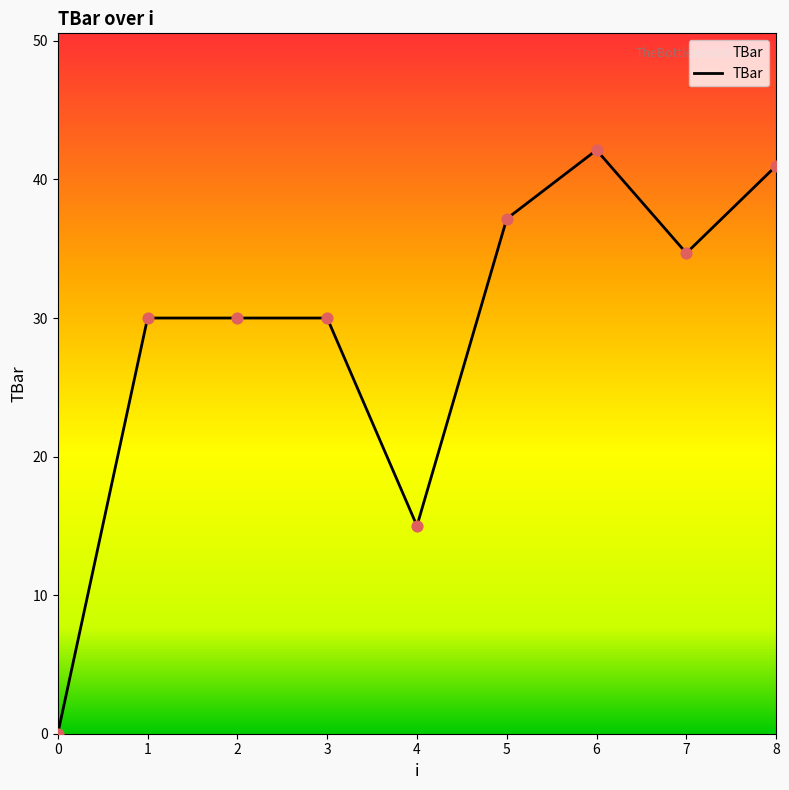

Between 6 and 1, which is larger?

6